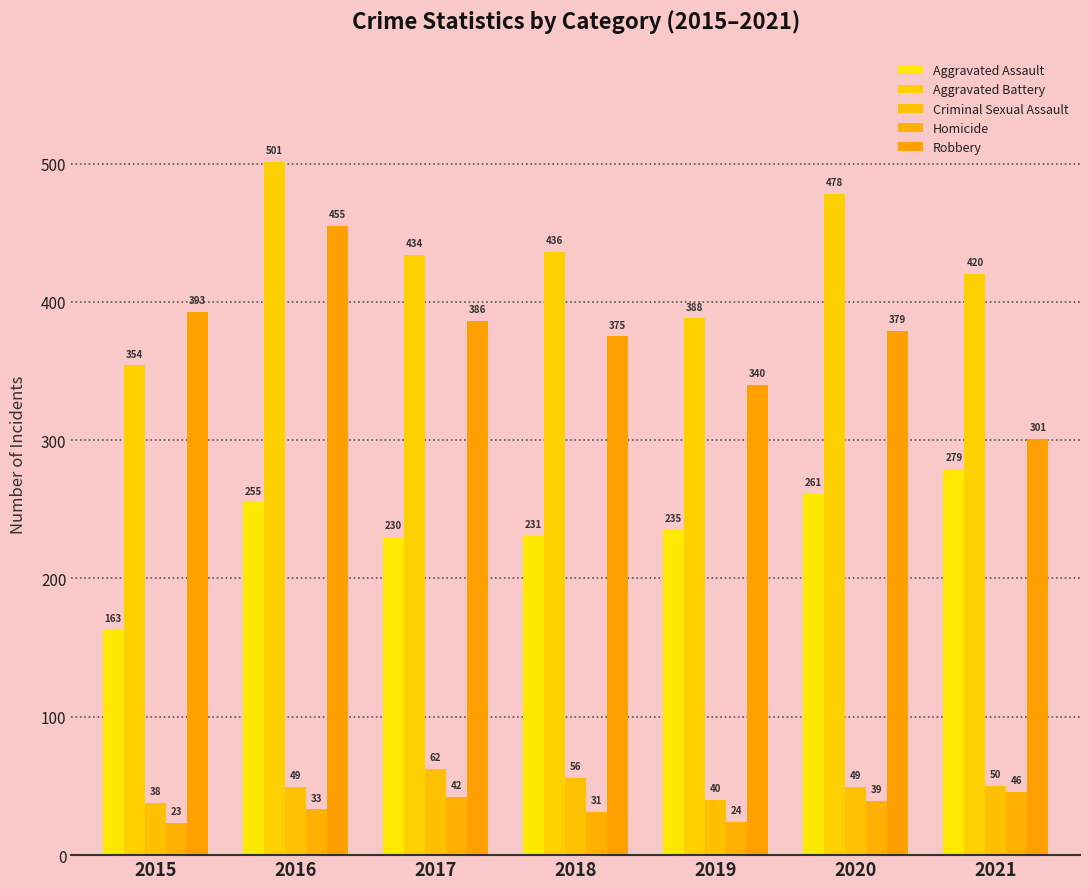

Count the number of categories in the chart.

7